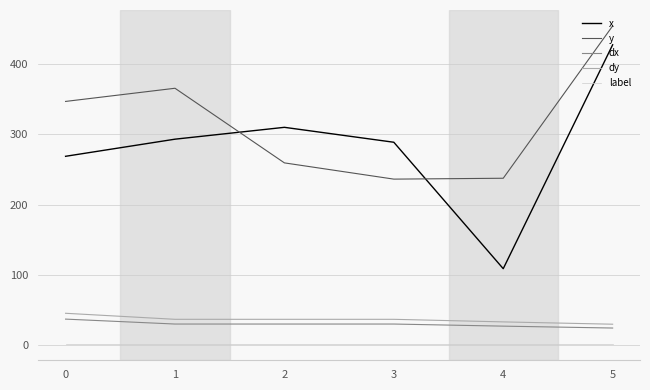

What is the lowest value of the label series?

1.0